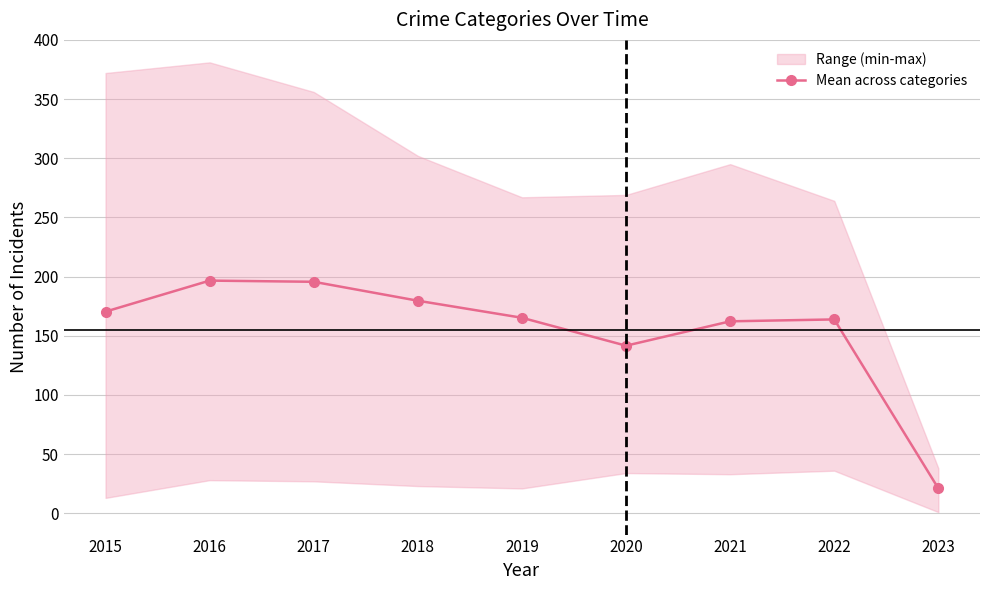

What is the ratio of the value at 2016 to the value at 2017?

1.0